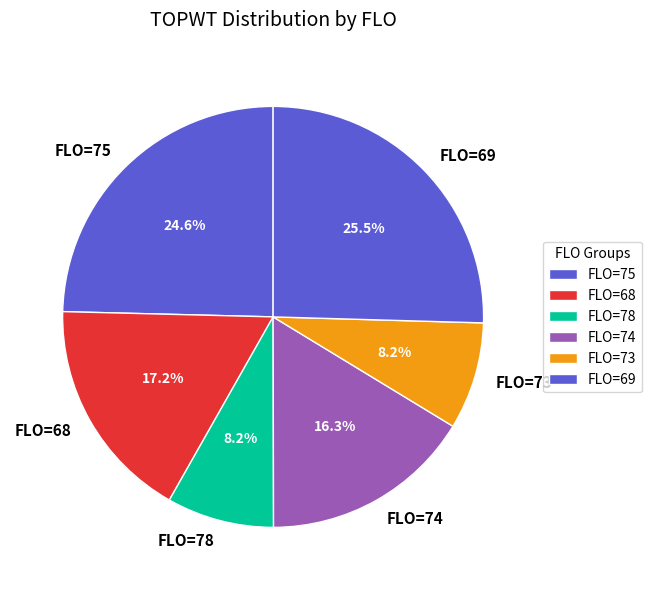

What is the largest slice in the pie chart?

FLO=69